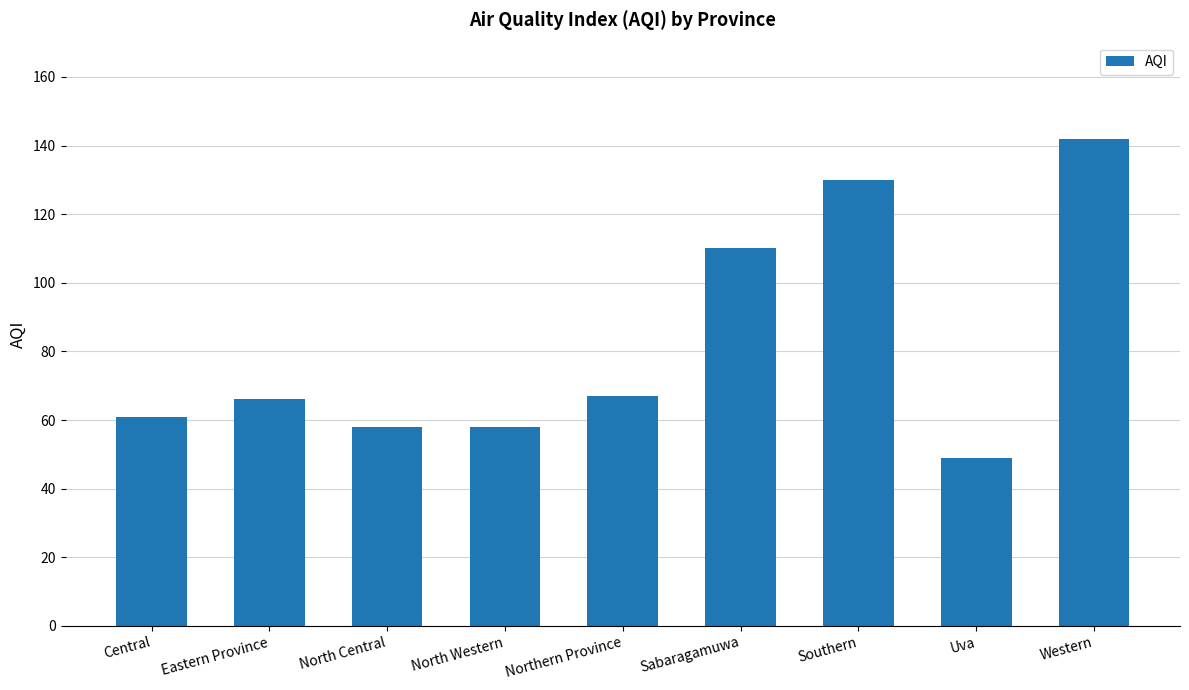

Which label corresponds to the largest value in the chart?

Western